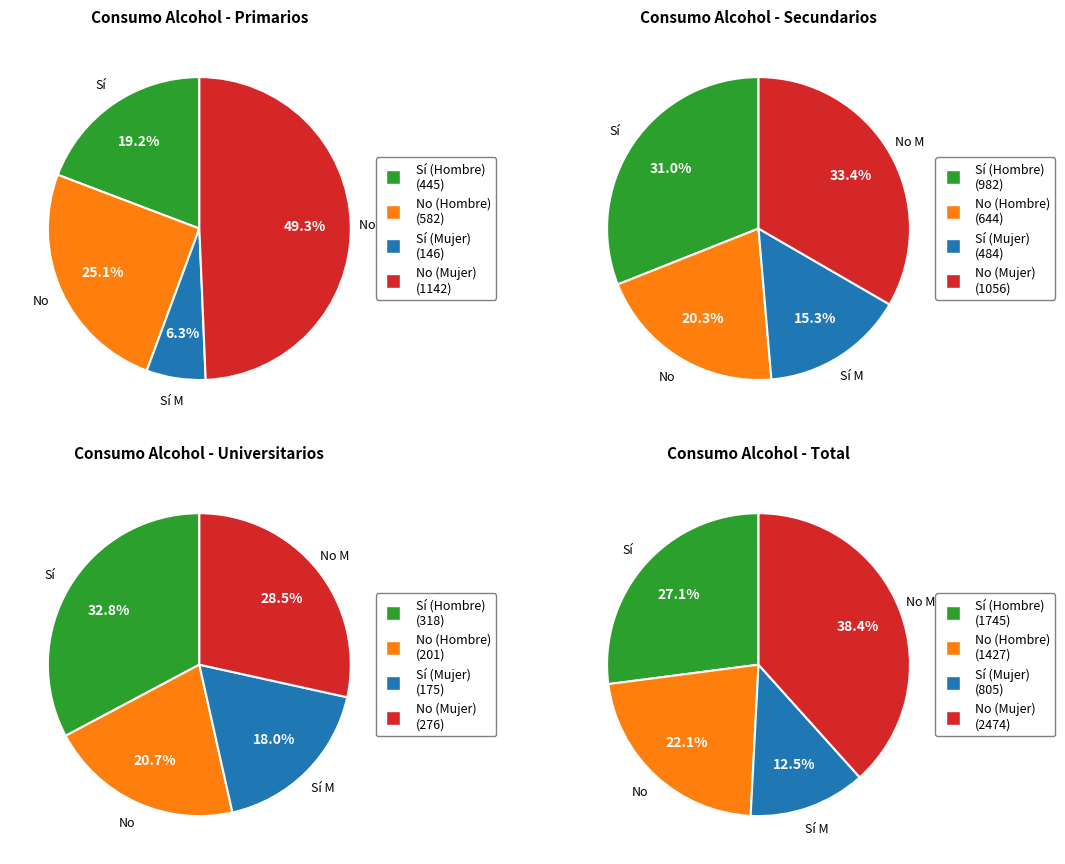

Does Total represent more than half of the total?

No